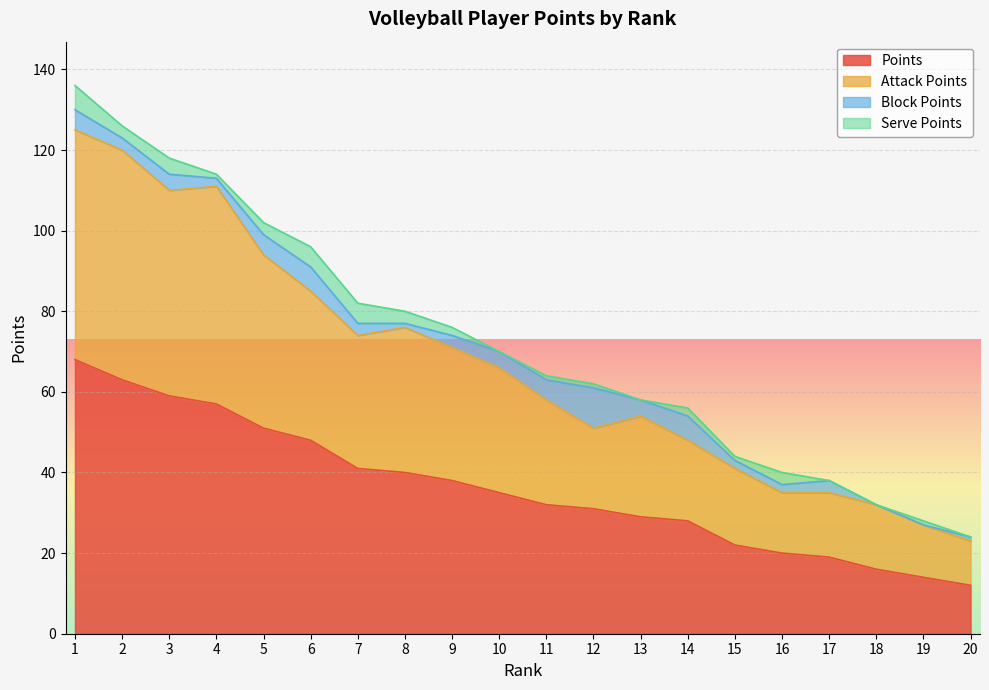

How many categories are shown in the chart?

20